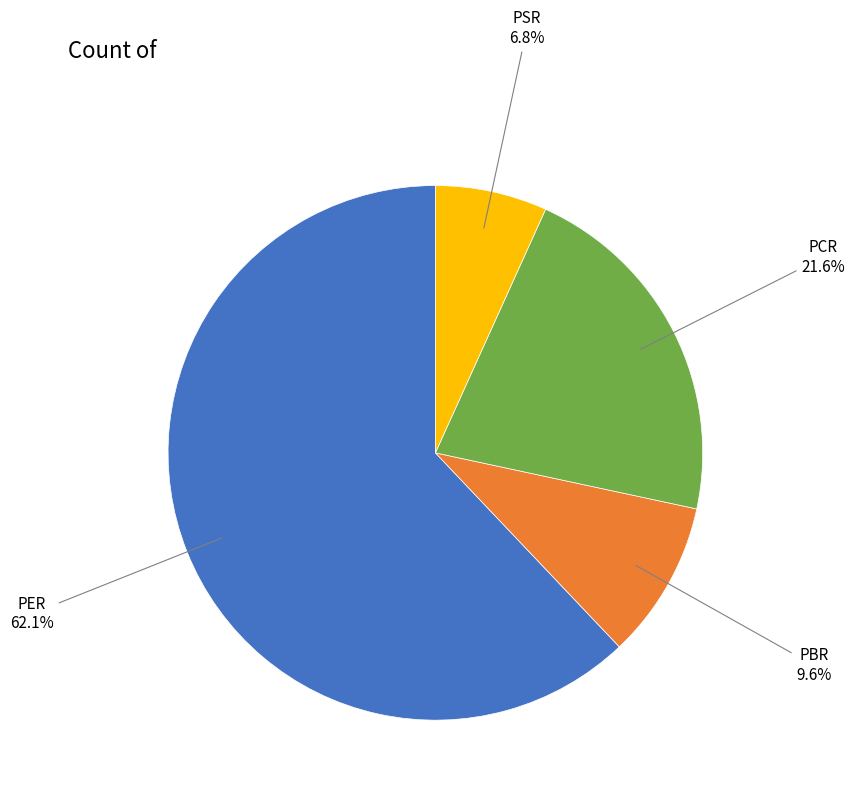

To the nearest percent, what is the difference between the largest and smallest slice percentages?

55%